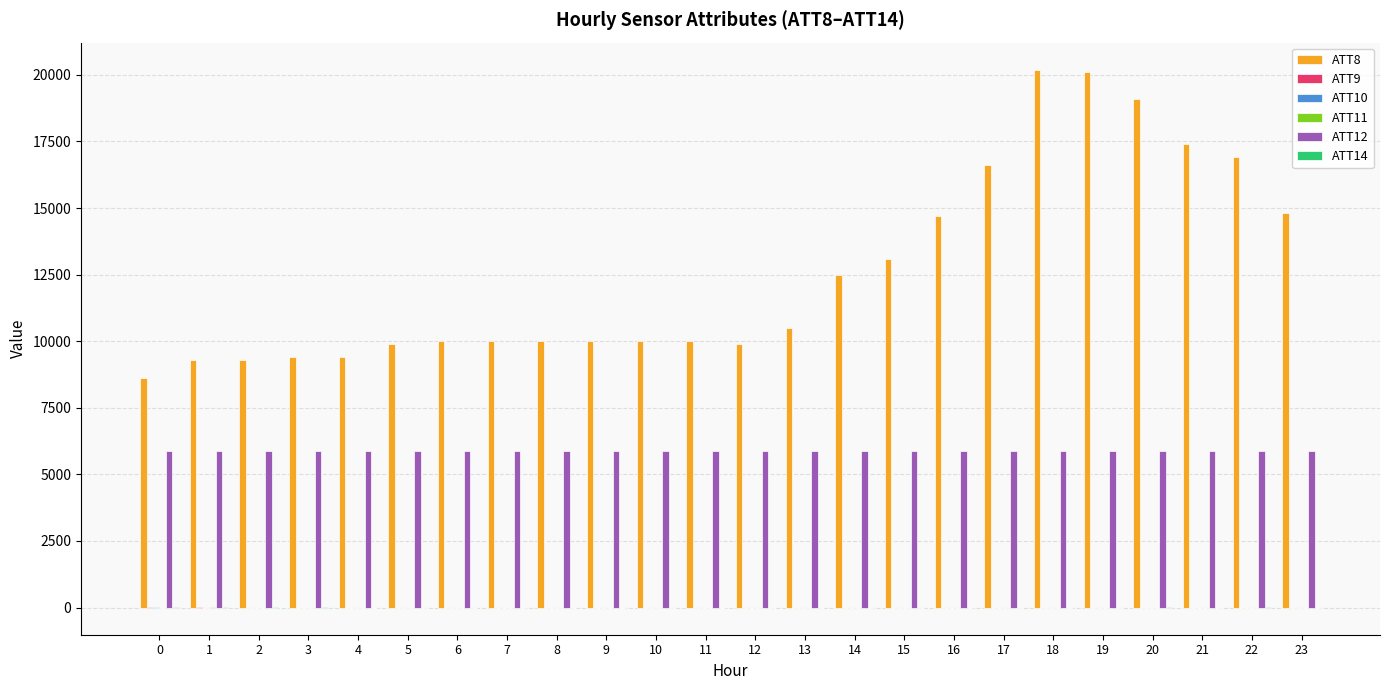

Which series has the largest total across all categories?

ATT8